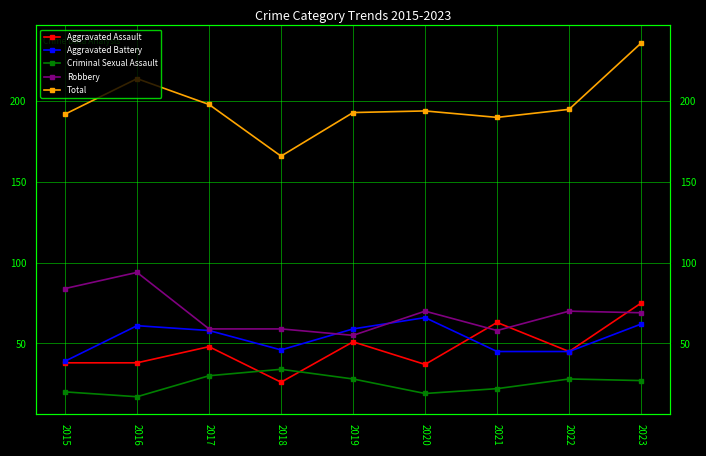

How many distinct data groups are displayed?

5